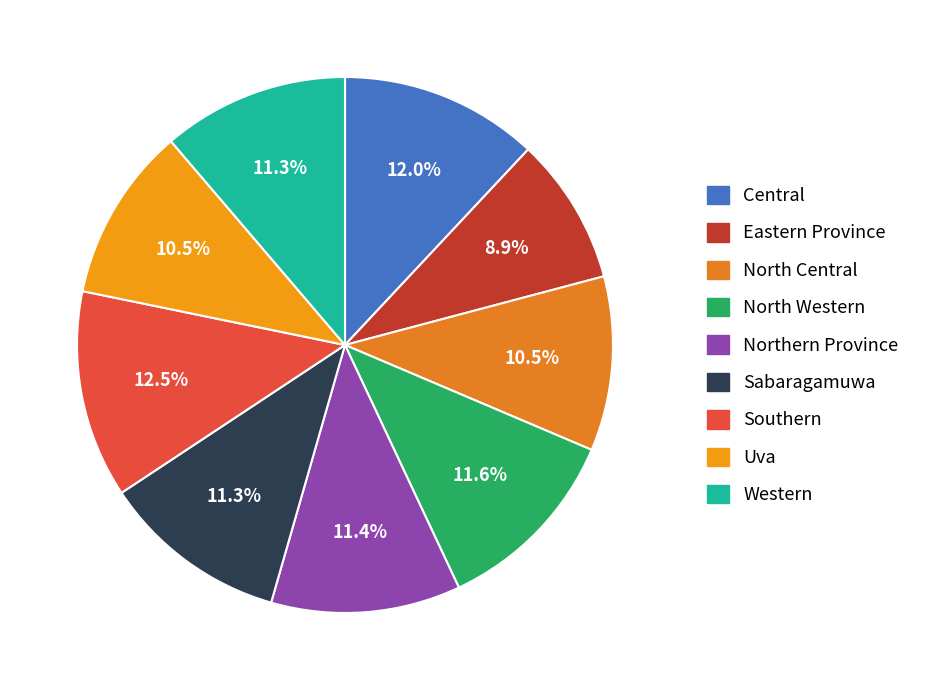

Is it true that North Western is 22% of the pie?

False